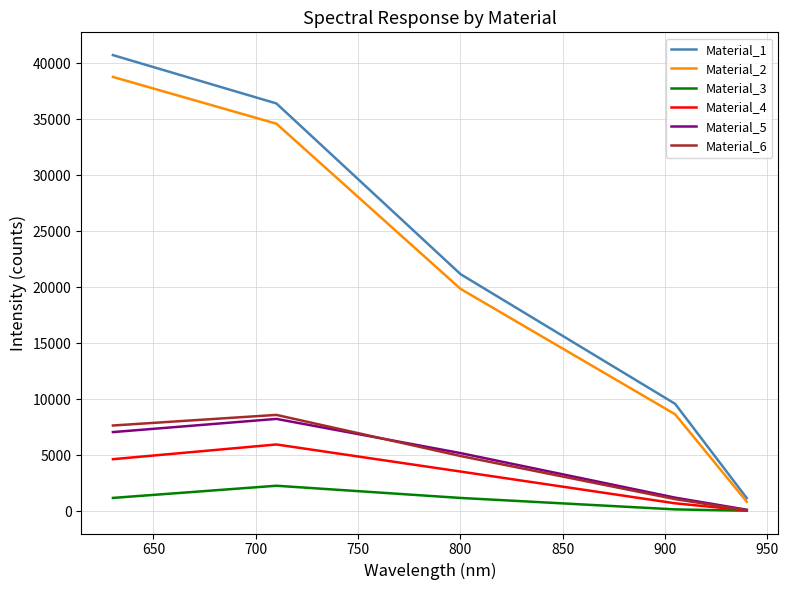

True or false: Material_1 and Material_3 cross at least once.

False